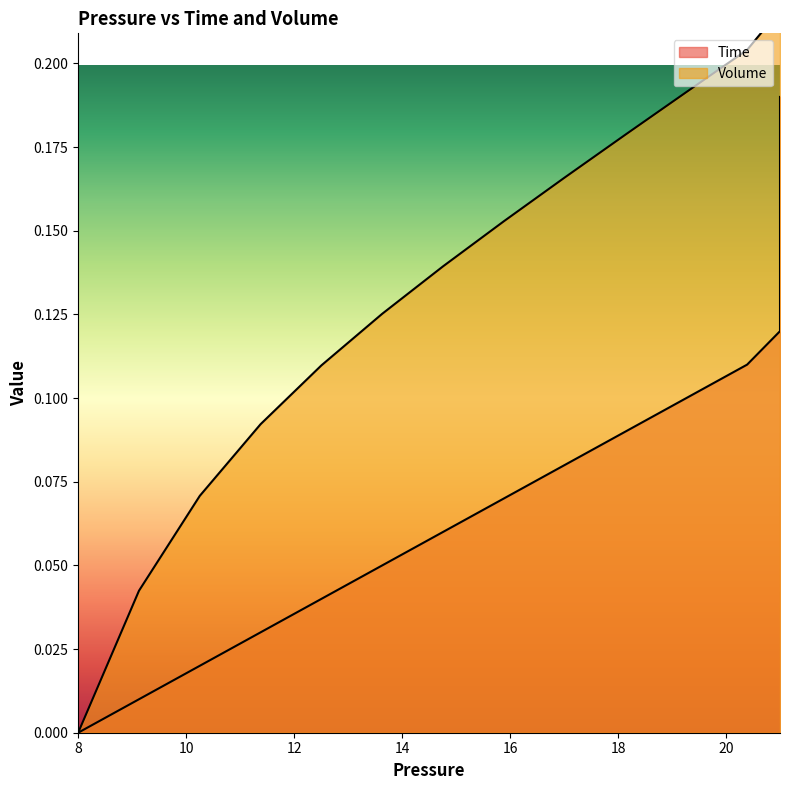

List the series in order of their overall mean, lowest first.

Time, Volume